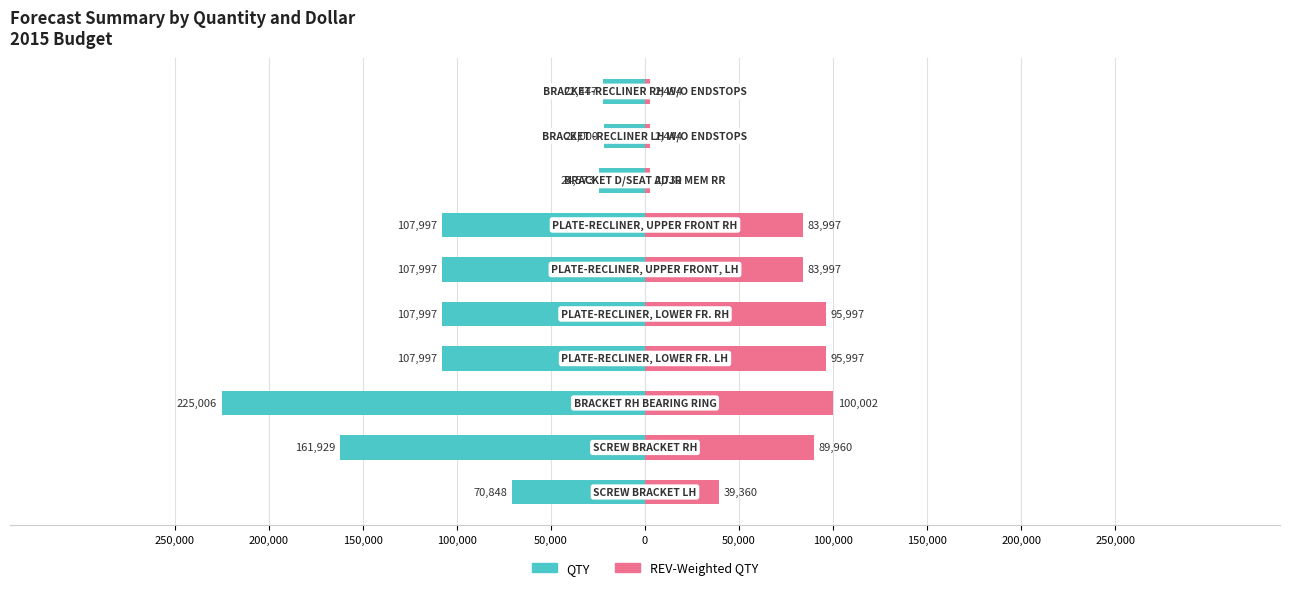

Reading left to right, list all the values displayed in this chart.

QTY: -70848	-161929	-225006	-107997	-107997	-107997	-107997	-24573	-22000	-22447
REV-Weighted QTY: 39360	89960	100002	95997	95997	83997	83997	2730	2444	2494